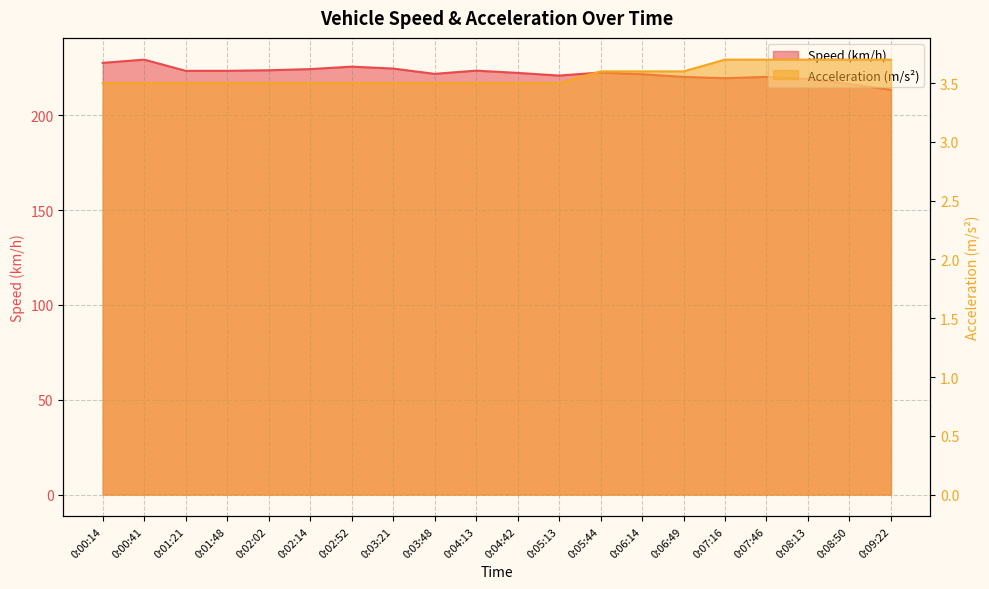

True or false: Acceleration (m/s²) and Speed (km/h) intersect in this chart.

False